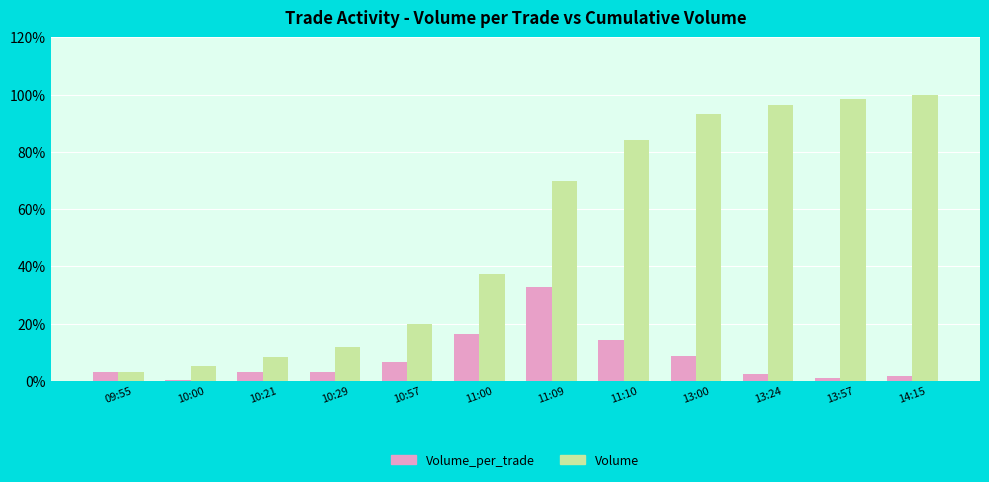

How many groups of bars are there?

12